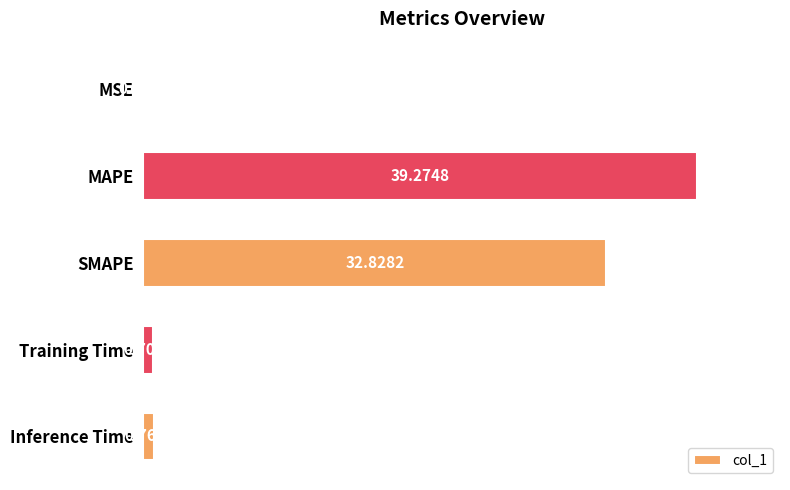

What is the sum of the values at SMAPE and Training Time?

33.5